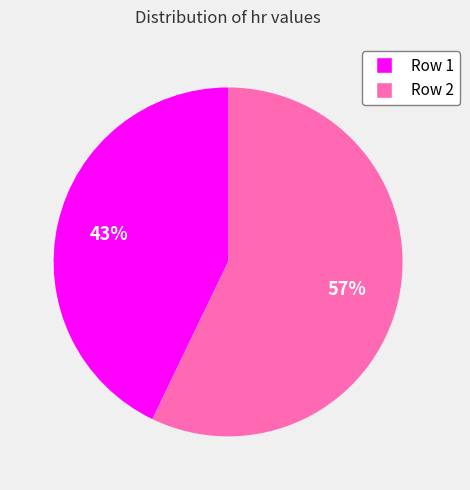

What percentage is the Row 2 slice, to the nearest percent?

57%